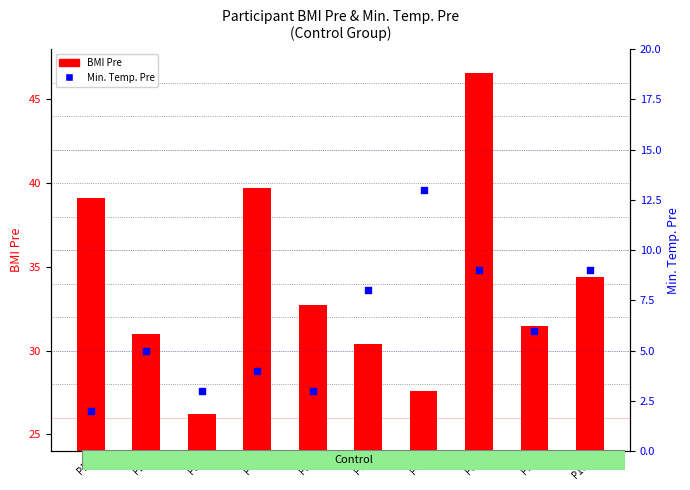

At how many categories does at least one series exceed 14?

10